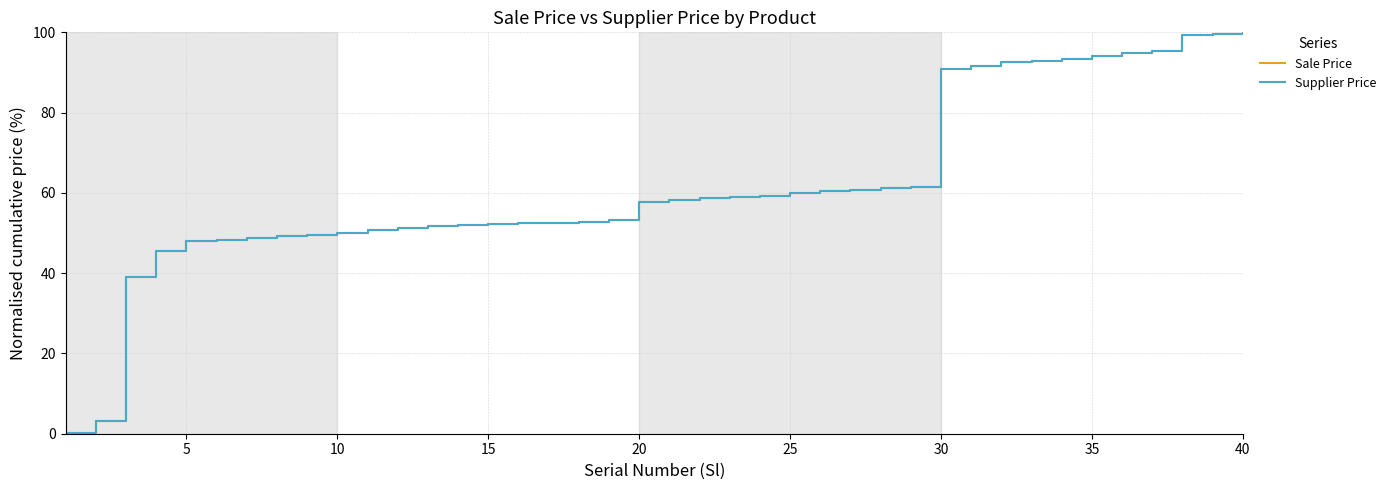

Which series has the largest range (max minus min)?

Sale Price